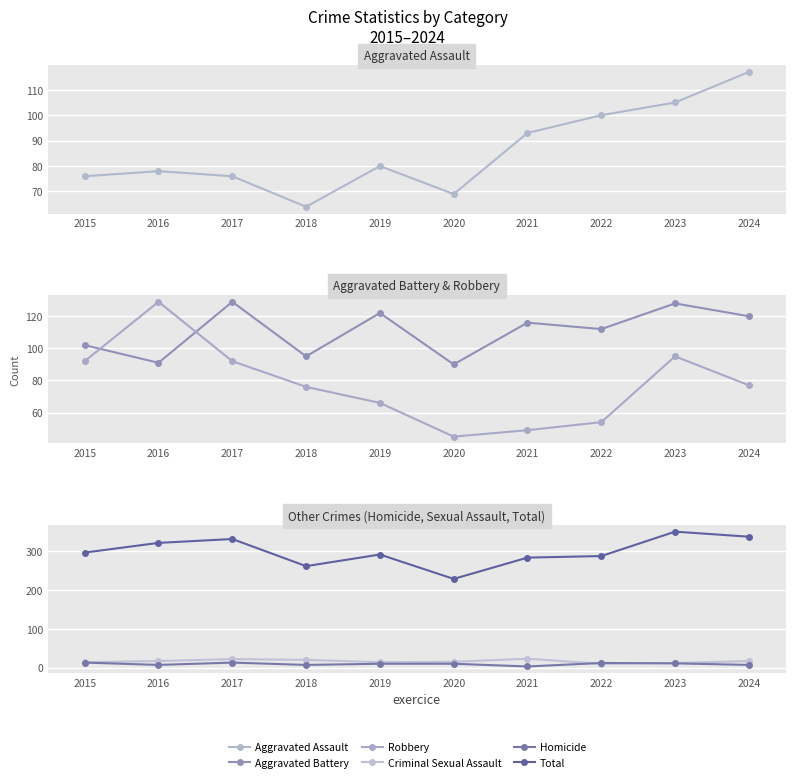

Reading left to right, what are all the values shown in this chart?

Aggravated Assault: 76	78	76	64	80	69	93	100	105	117
Aggravated Battery: 102	91	129	95	122	90	116	112	128	120
Robbery: 92	129	92	76	66	45	49	54	95	77
Criminal Sexual Assault: 14	17	22	20	14	15	23	10	12	17
Homicide: 13	7	13	7	10	10	3	12	11	7
Total: 297	322	332	262	292	229	284	288	351	338